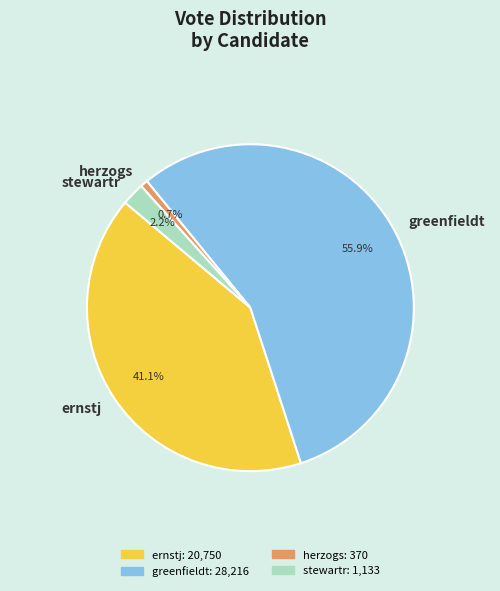

To the nearest percent, what portion does herzogs represent?

1%